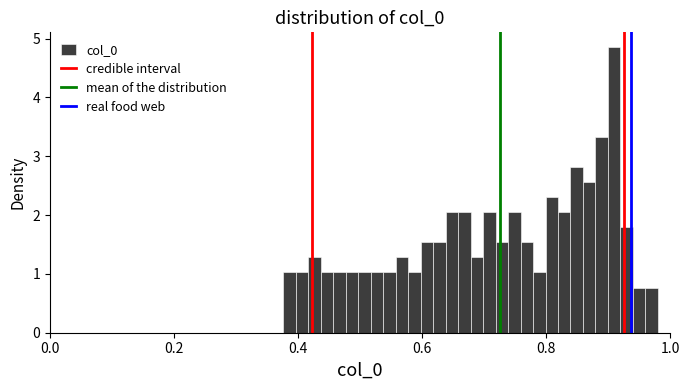

Read against the x-axis, roughly where is the centre of the tallest bar?

0.90